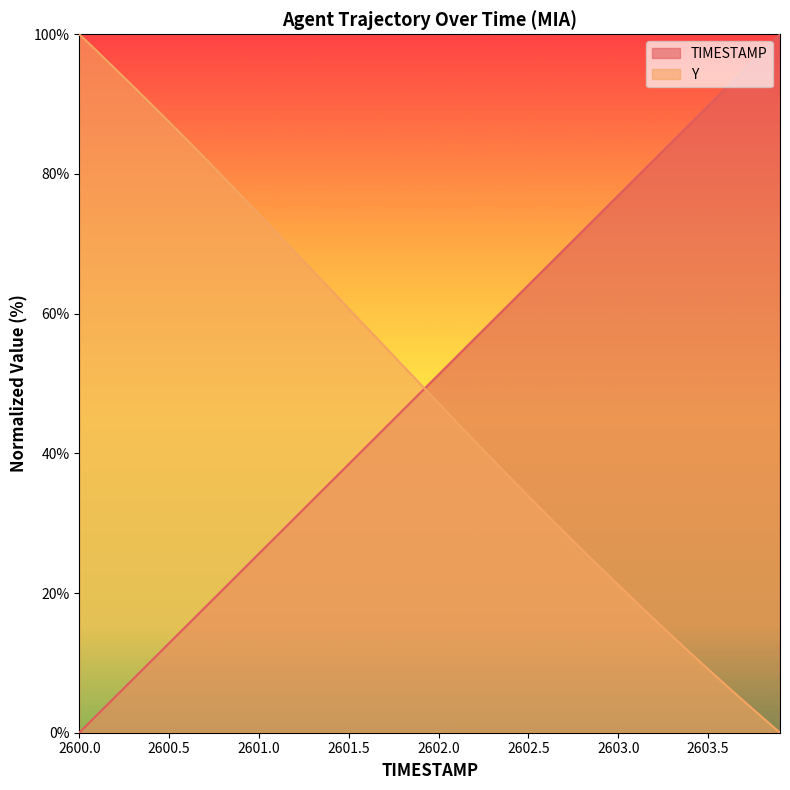

Which series ends up on top after the final intersection of Y and TIMESTAMP?

TIMESTAMP